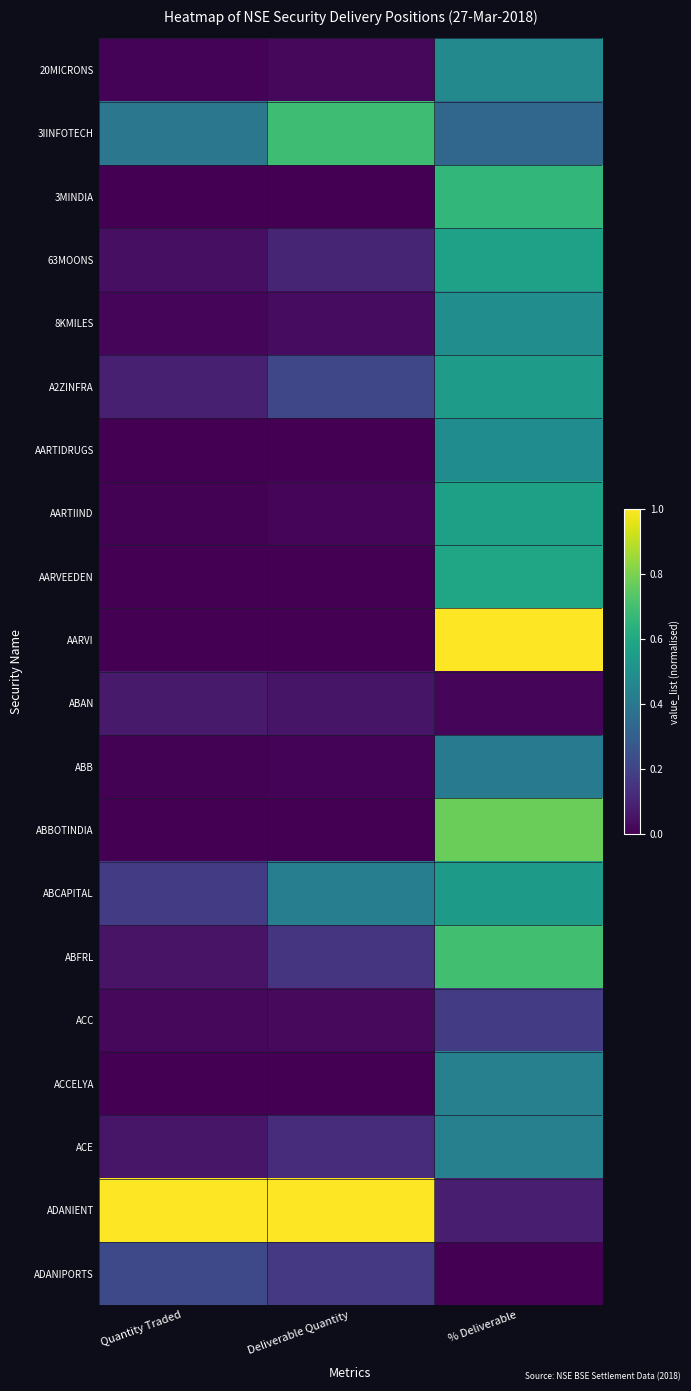

Count the number of data series in this chart.

20